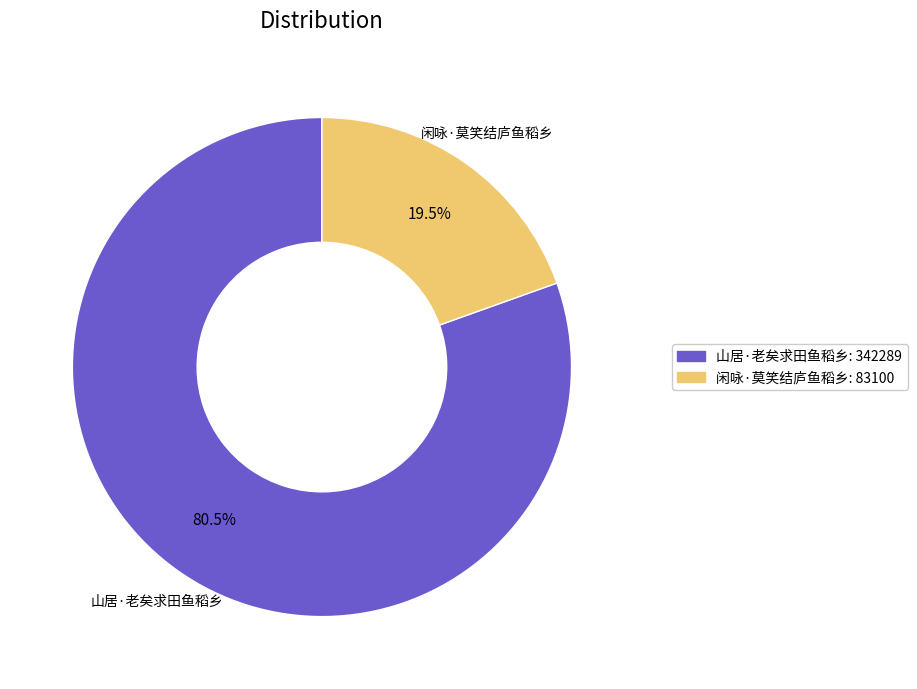

Is there any slice that represents more than half of the pie?

Yes